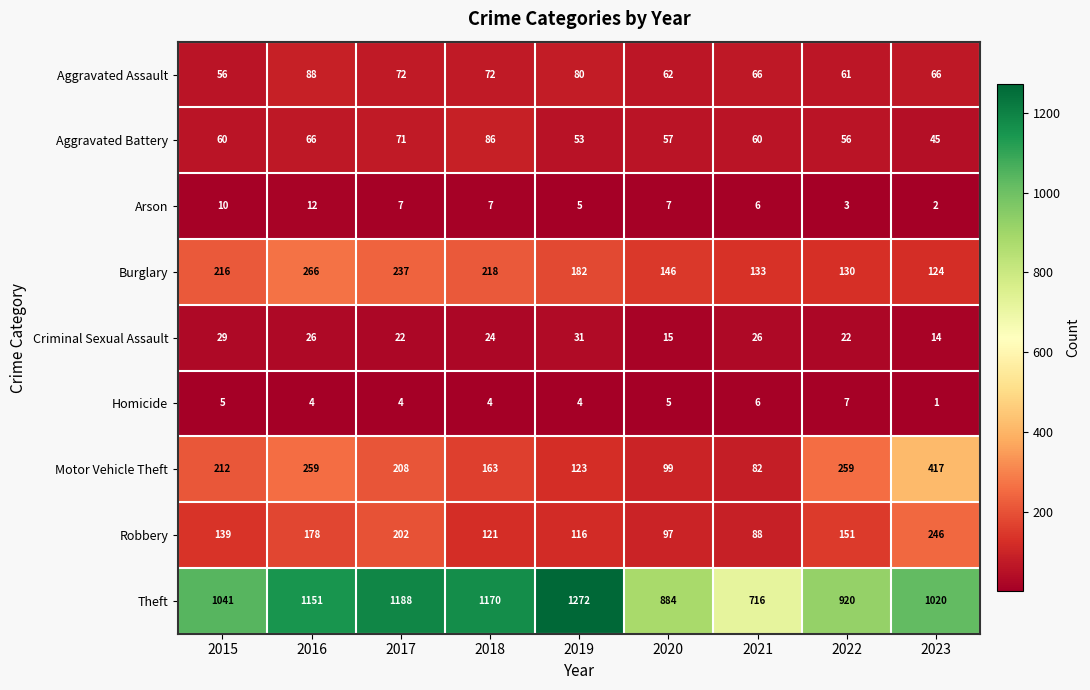

At which category is the sum across all series the highest?

2016